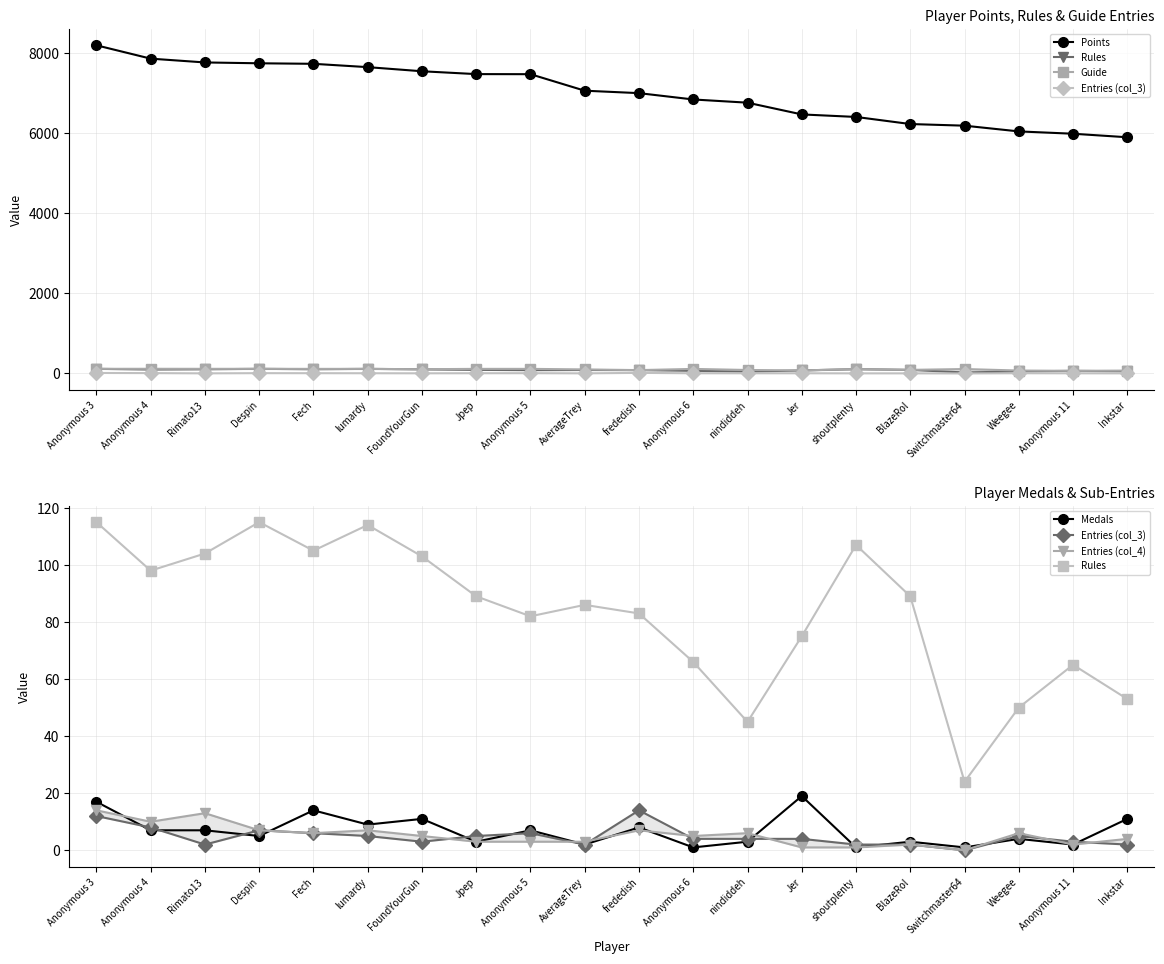

Rank the series at Weegee from lowest to highest value.

Medals, Entries (col_3), Entries (col_4), Rules, Guide, Points